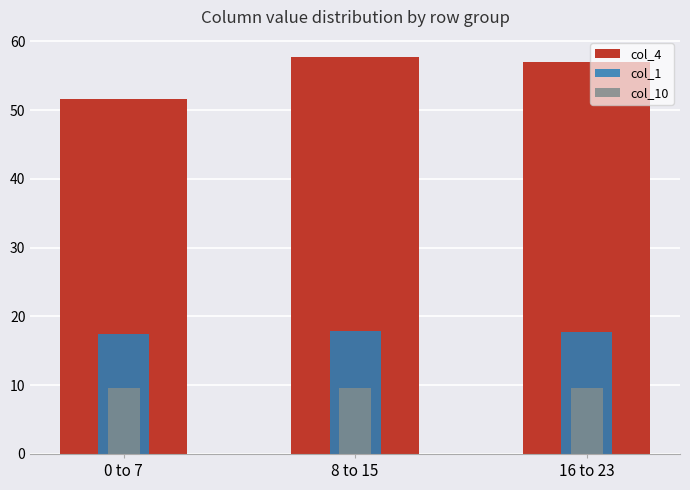

Is it true that col_1 equals 3.6 at 16 to 23?

False